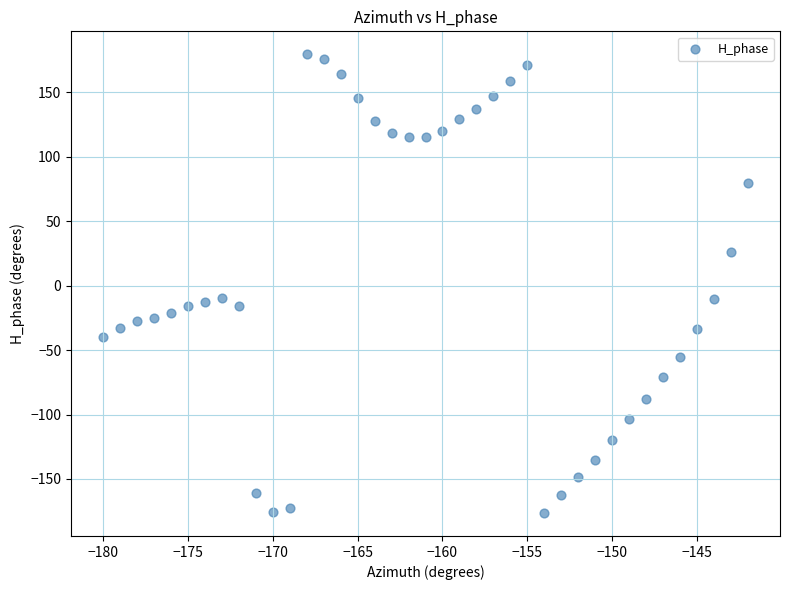

What is the range of X values (max minus min)?

38.0